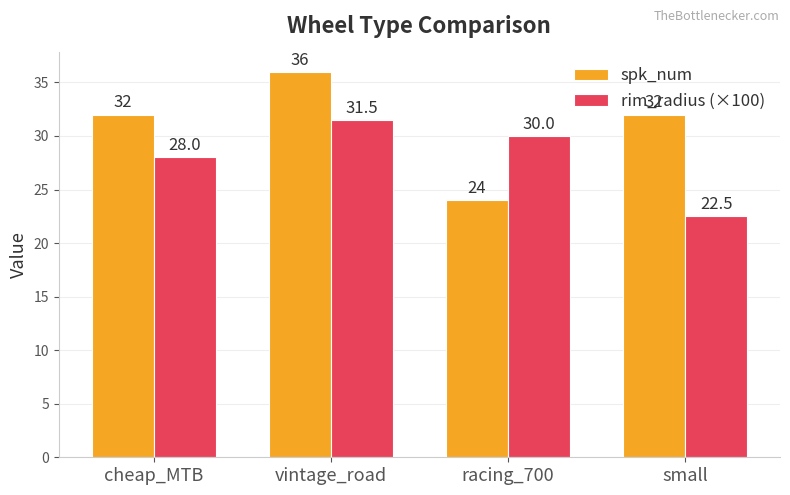

Read the spk_num value at small.

32.0